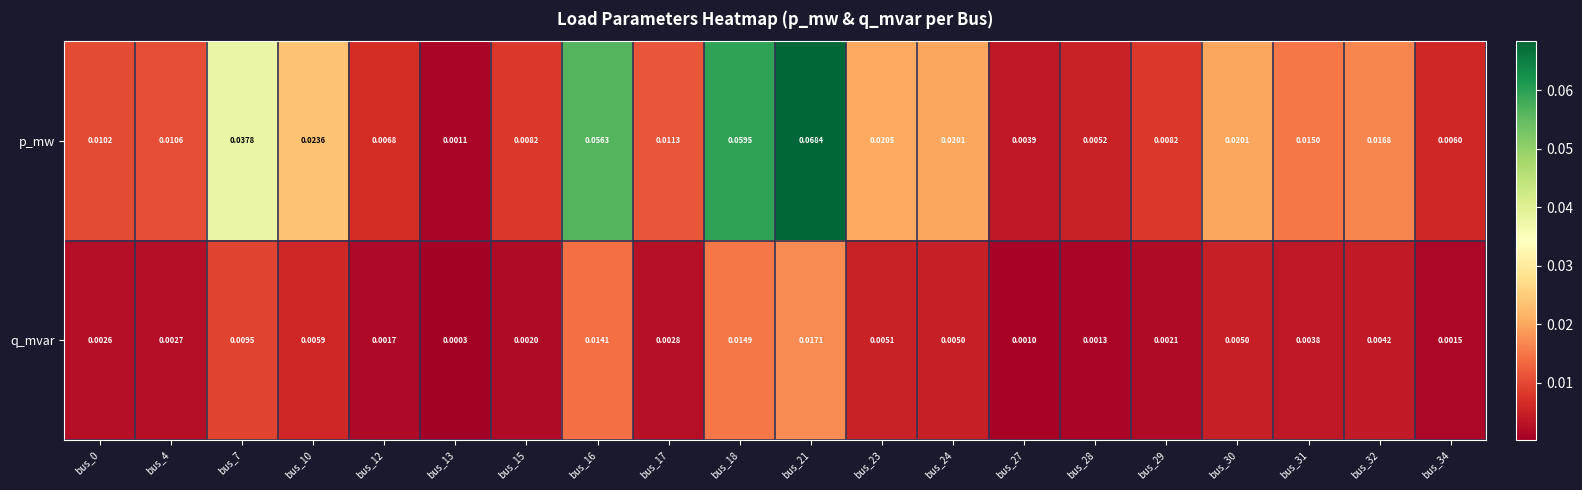

Between bus_13 and bus_17, which series saw the biggest shift?

p_mw